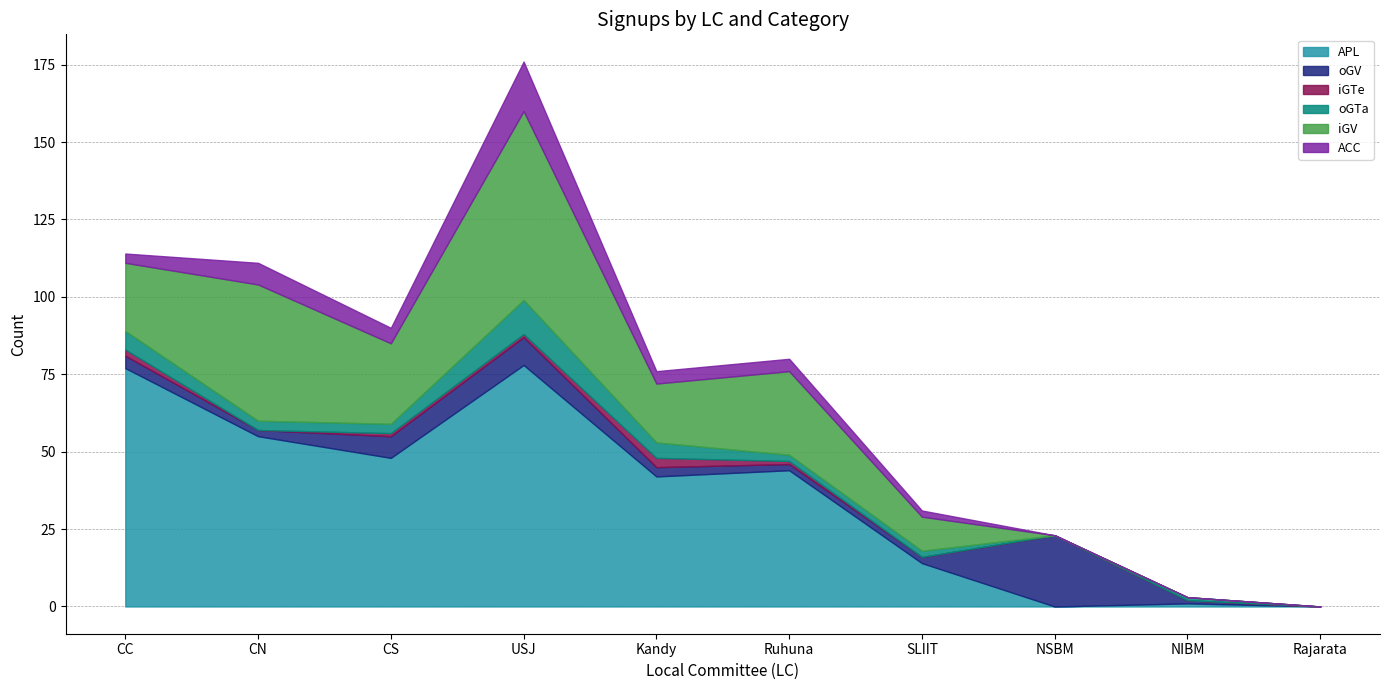

Reading left to right, what are all the values shown in this chart?

APL: 77	55	48	78	42	44	14	0	1	0
oGV: 4	2	7	9	3	2	2	23	1	0
iGTe: 2	0	1	1	3	1	0	0	0	0
oGTa: 6	3	3	11	5	2	2	0	1	0
iGV: 22	44	26	61	19	27	11	0	0	0
ACC: 3	7	5	16	4	4	2	0	0	0